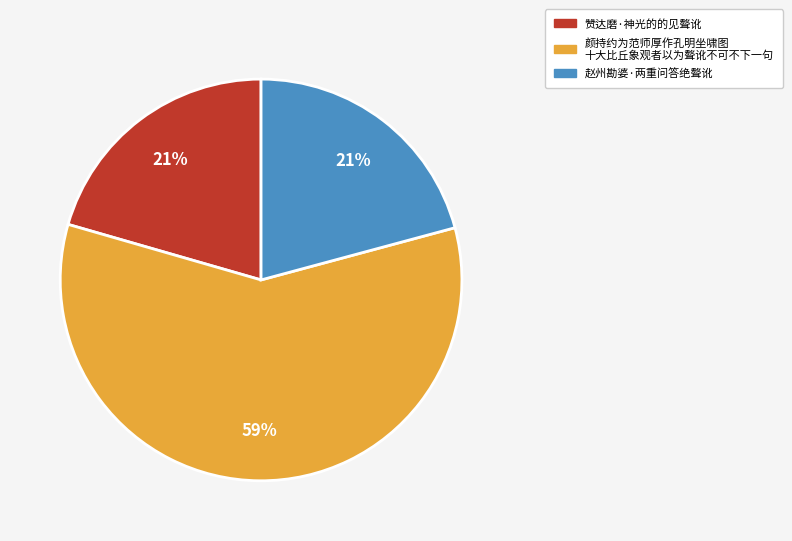

Is there a majority slice in this chart?

Yes